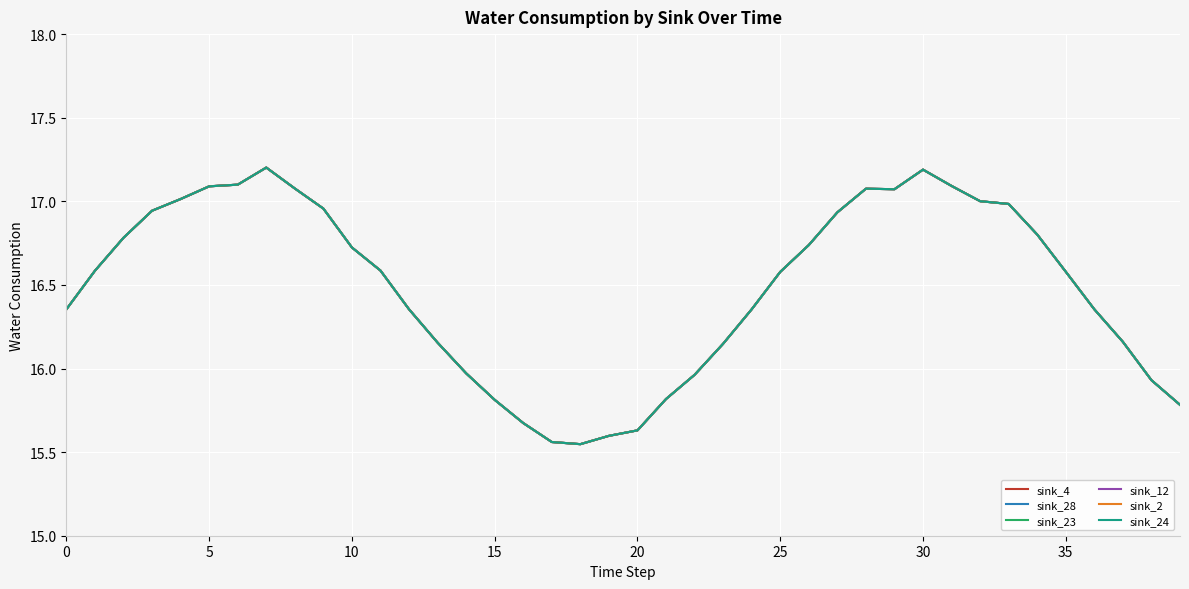

How many lines are shown in the chart?

6